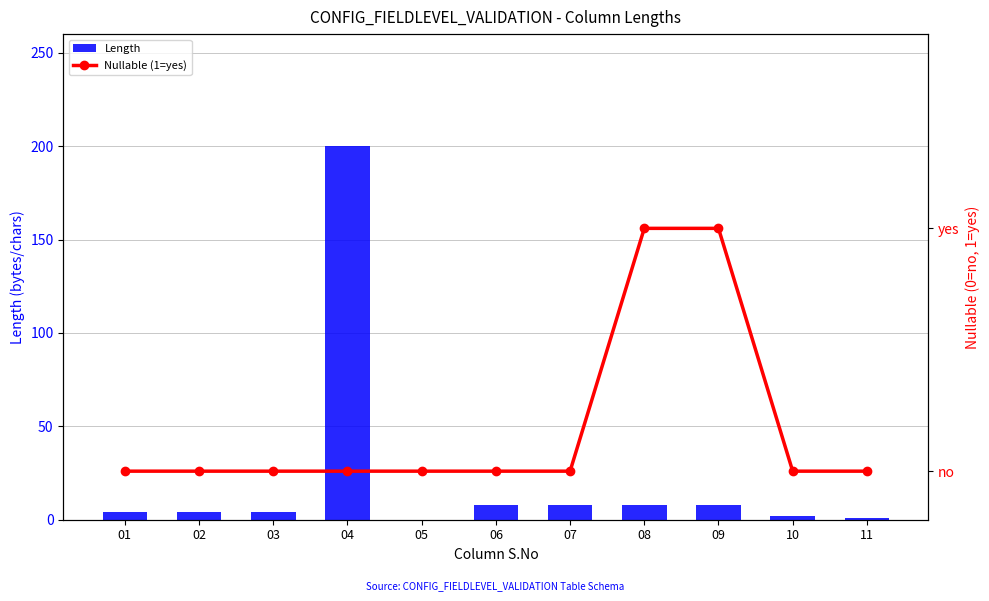

What is the sum of all Length values?

247